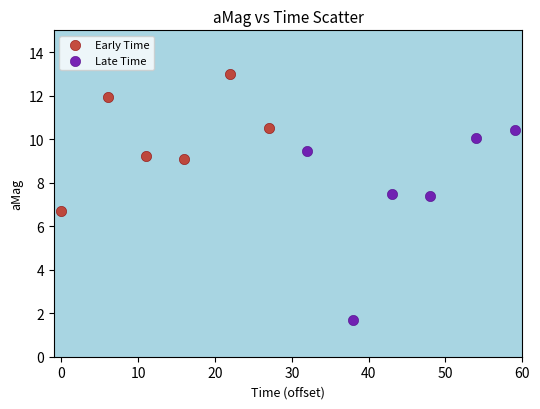

Which series has the largest Y range (max minus min)?

Late Time